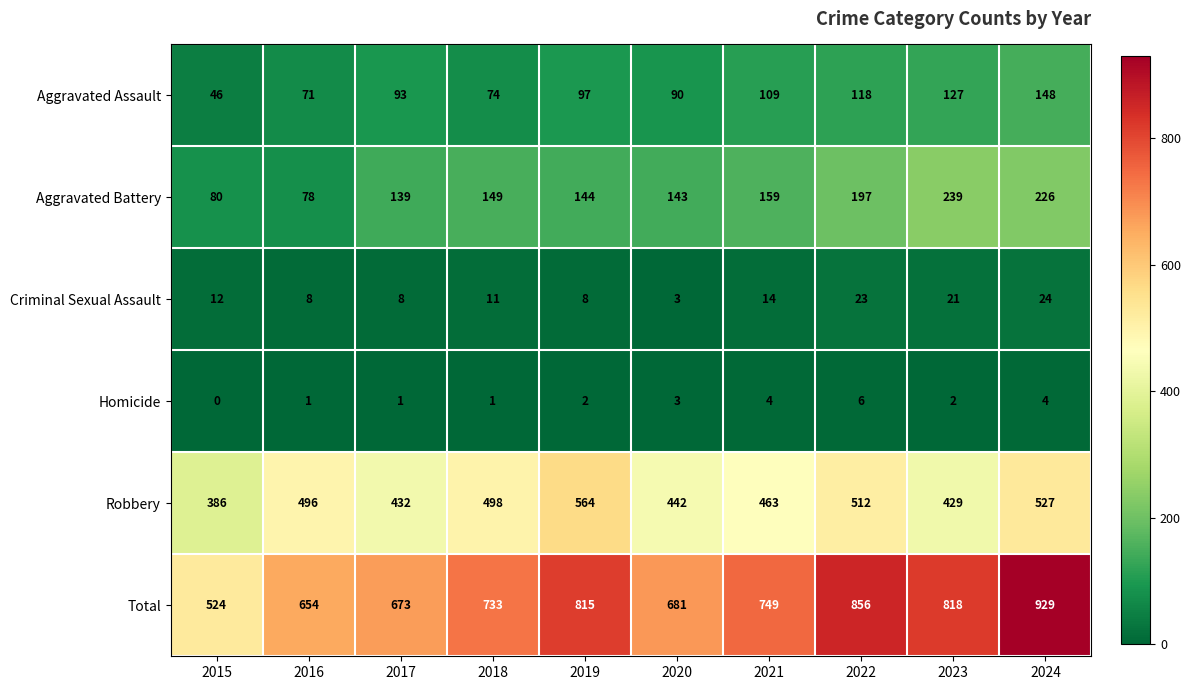

True or false: Aggravated Assault has a value of 74 at 2018.

True